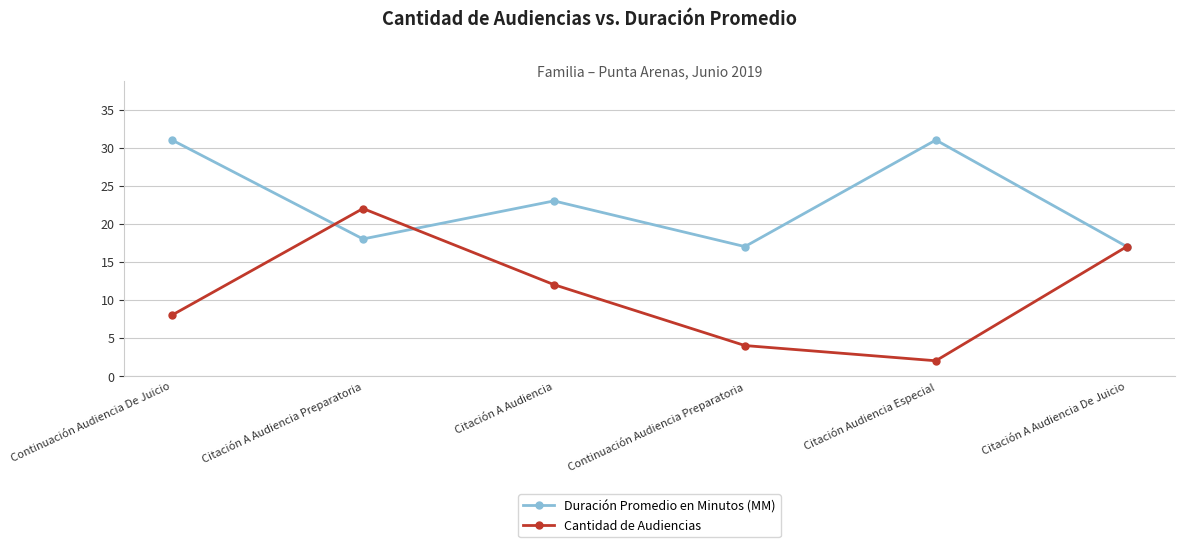

What is the average value of the Duración Promedio en Minutos (MM) series?

23